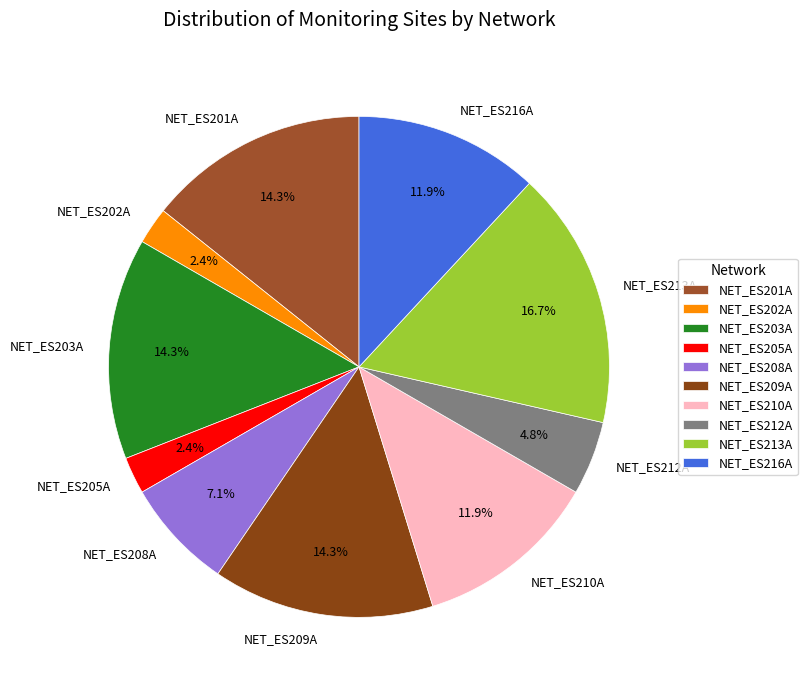

How much of the chart is everything except NET_ES205A?

97.6%